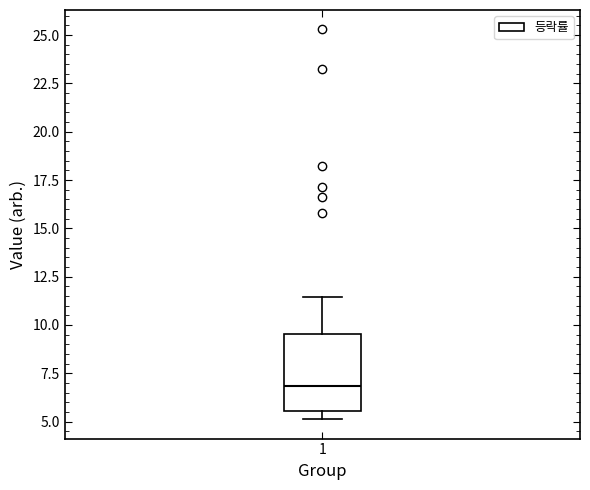

Transcribe this box plot: give where the median line is, the range the box spans, and where the two whiskers end, as read against the y-axis. The values are not printed on the chart, so give them approximately, as read against the axis.

median 7.0, box 5.5 to 9.5, whiskers 5.0 to 11.5